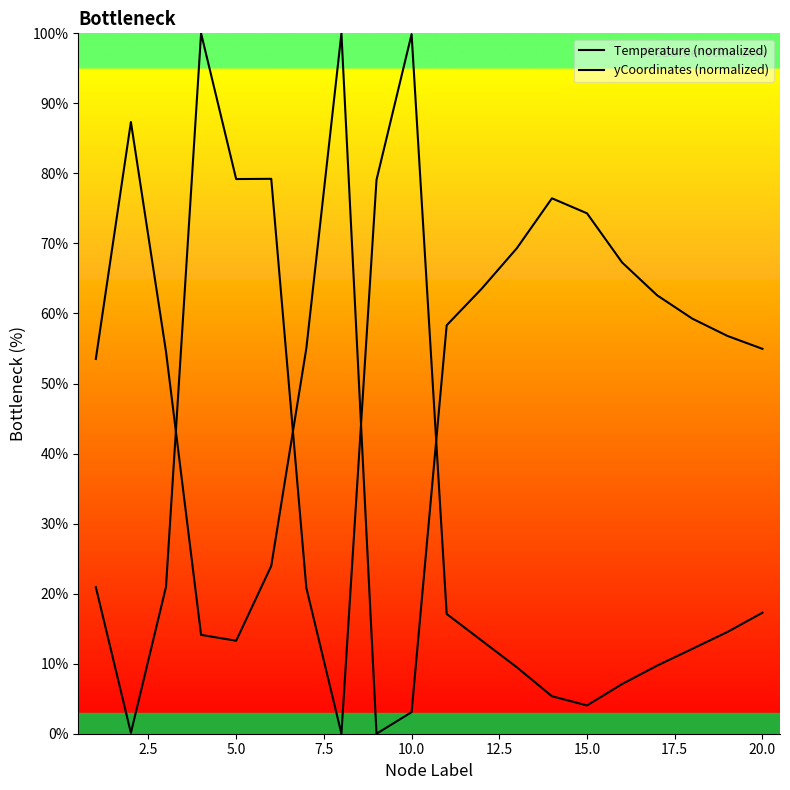

What are all the series names shown in the legend?

Temperature (normalized), yCoordinates (normalized)